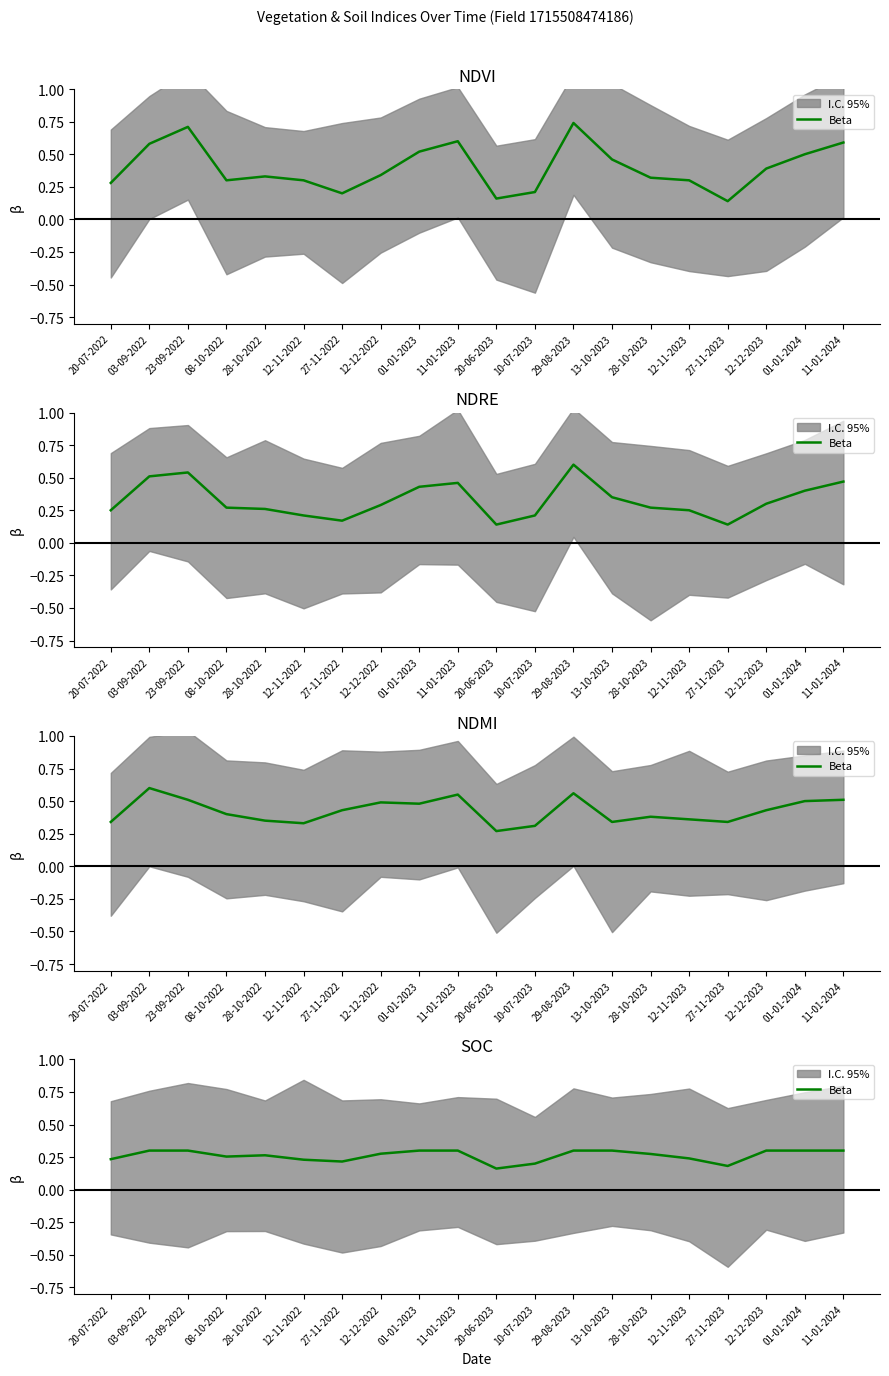

The value at 27-11-2022 is 0.2. True or false?

True